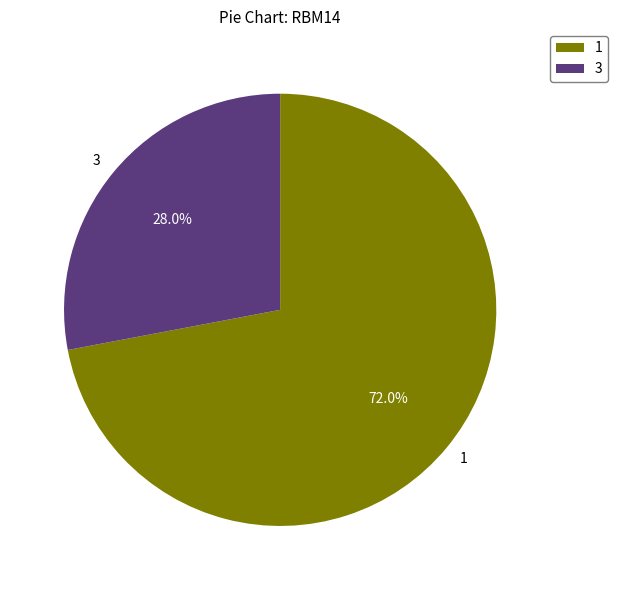

Which category accounts for the majority?

1